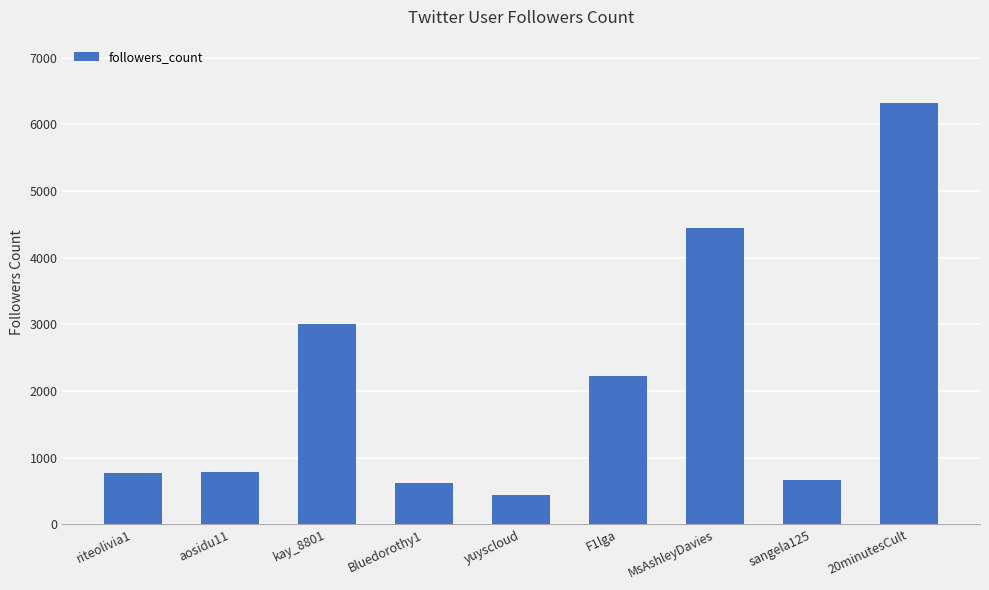

Approximately how many times larger is the value at yuyscloud compared to kay_8801?

0.1